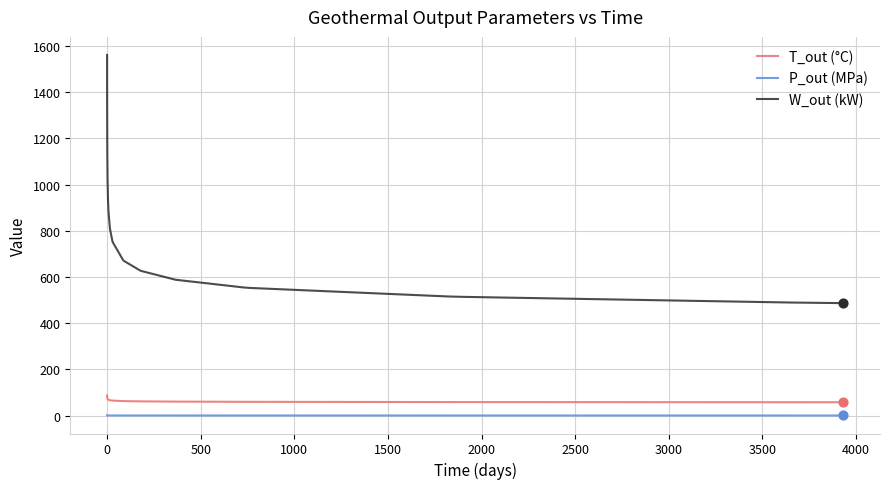

What is the greatest value displayed?

1561.7